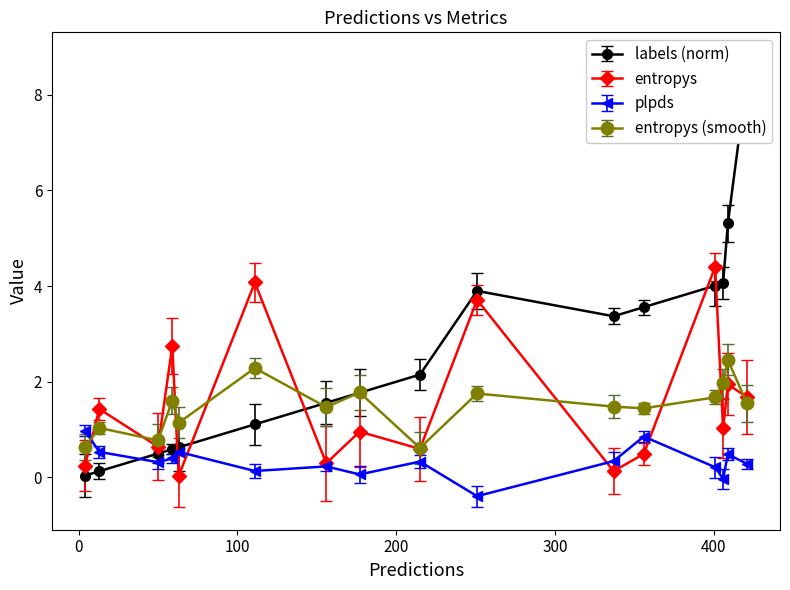

What is the spread (max minus min) of values at 59?

2.3